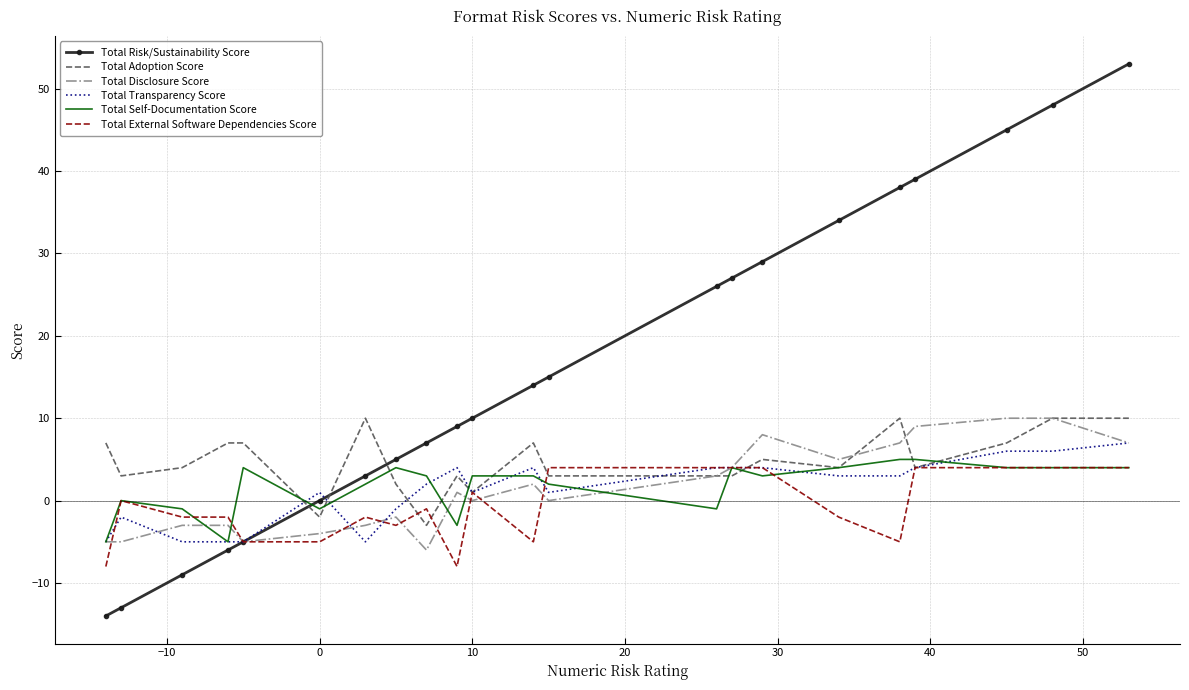

Which series has the largest range (max minus min)?

Total Risk/Sustainability Score